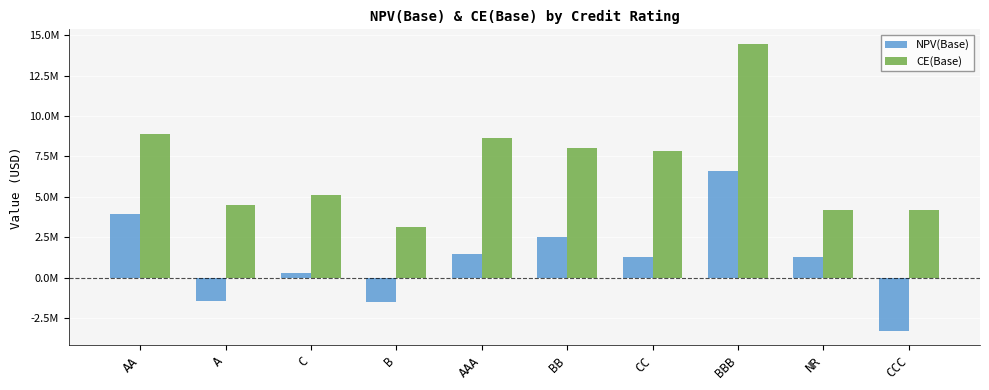

Which series has the largest total across all categories?

CE(Base)